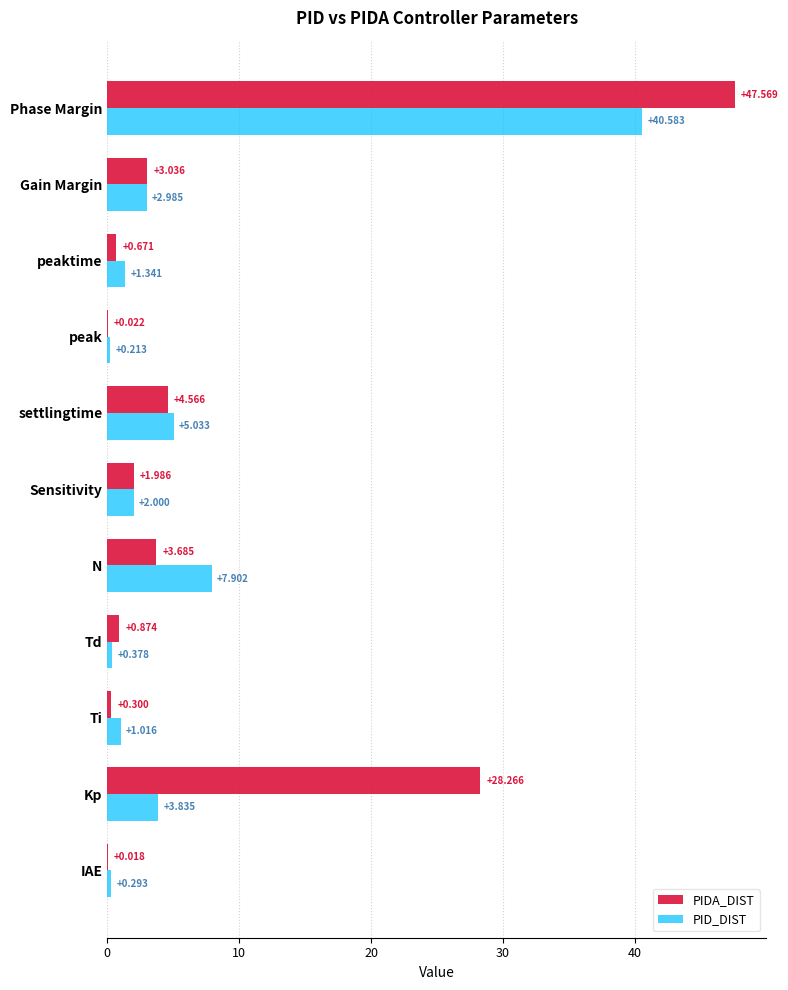

Between peak and Phase Margin, which series saw the biggest shift?

PIDA_DIST